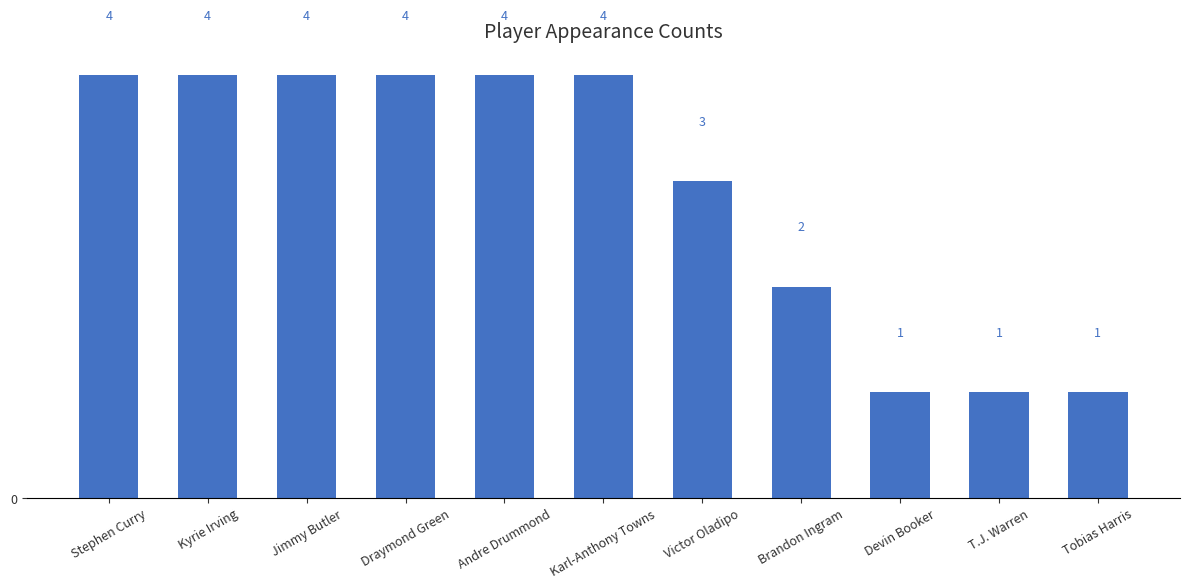

What is the sum of all values?

32